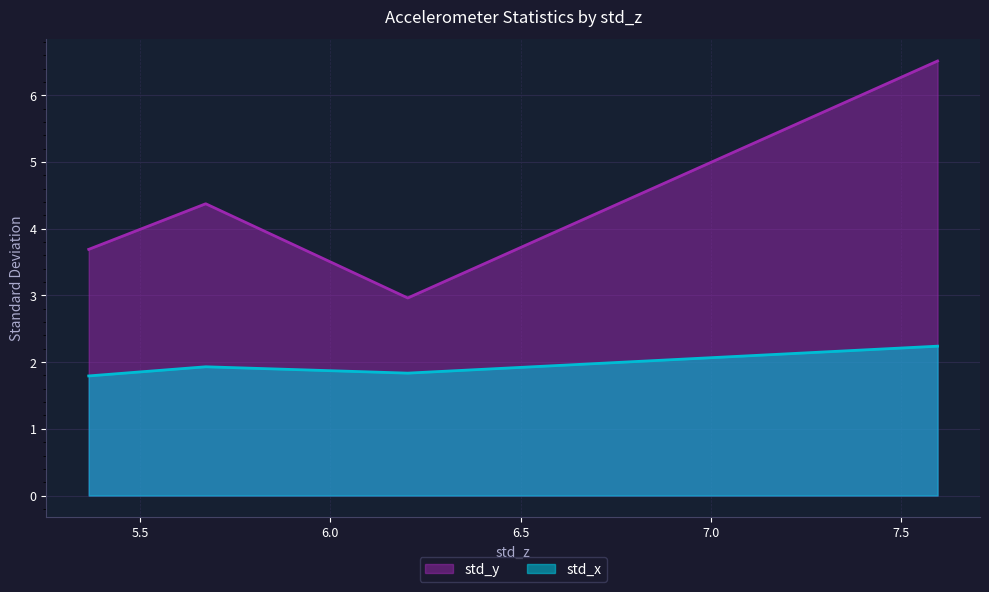

Does the chart have visible grid lines?

Yes